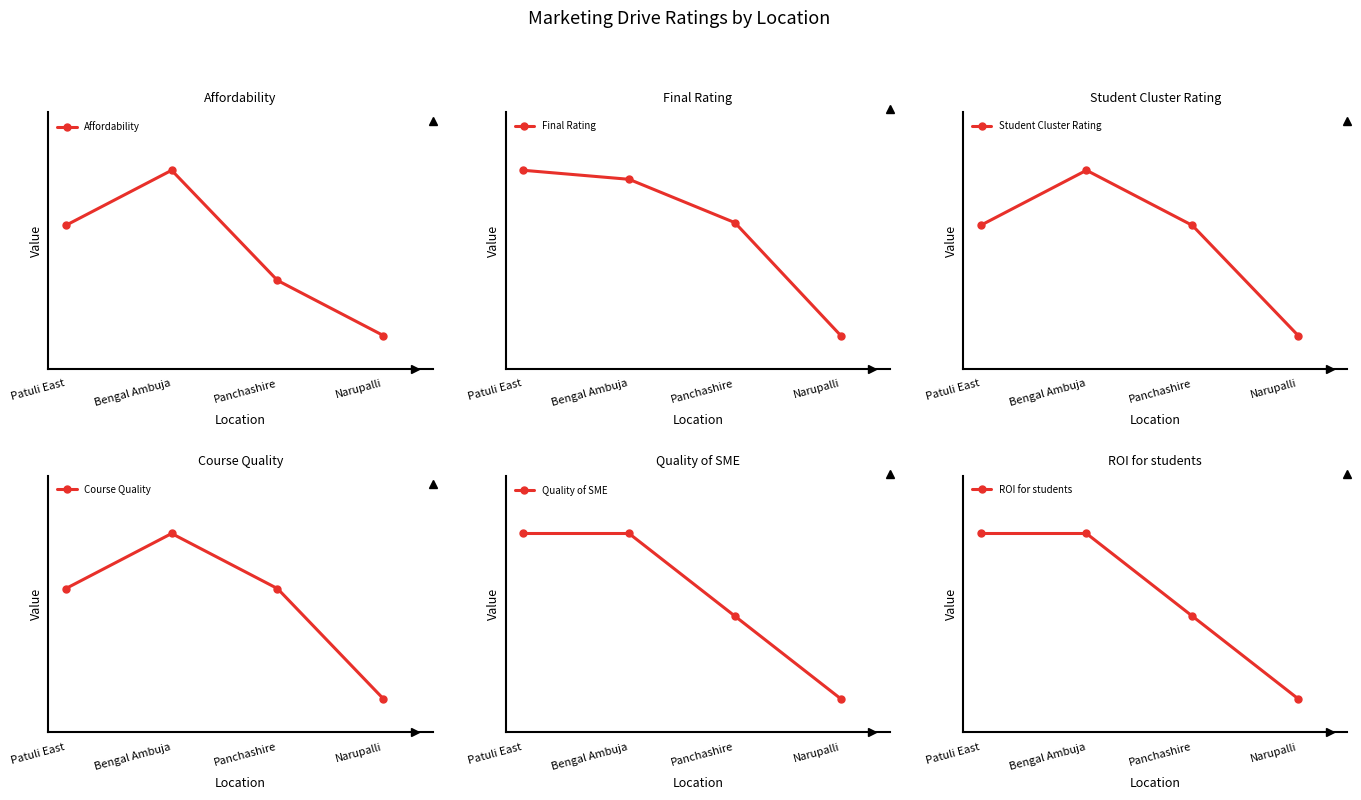

How many series are shown in this chart?

6